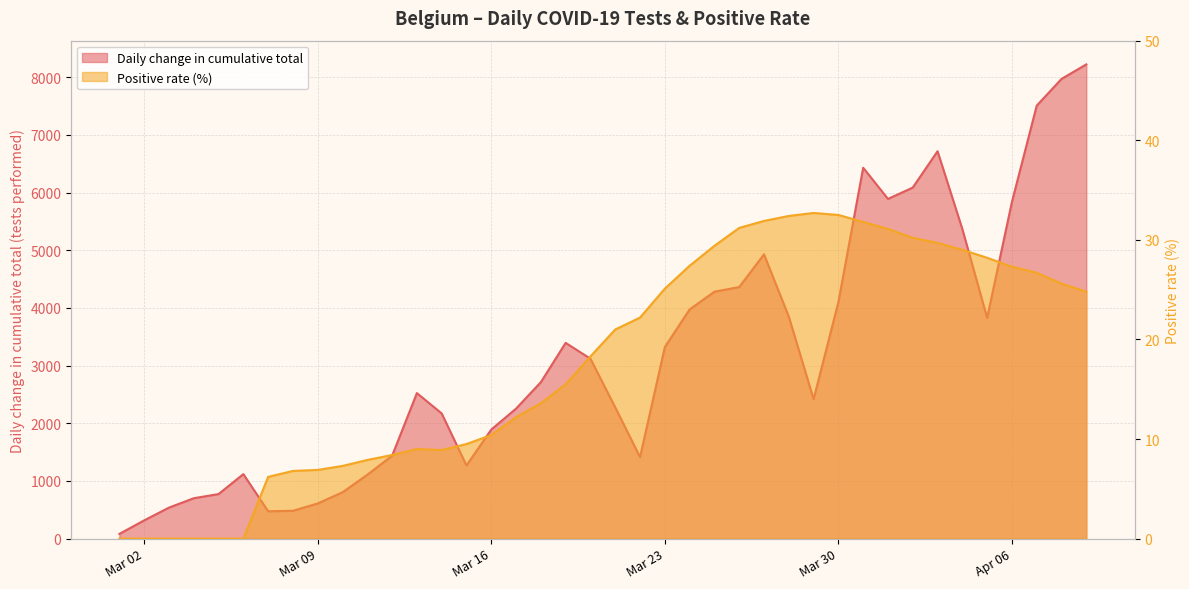

What position from the right is 2020-03-21?

20